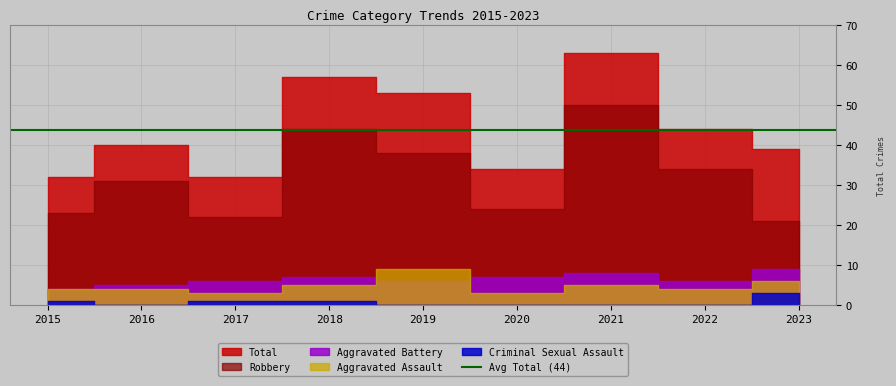

How many data points in Robbery are above 31?

4